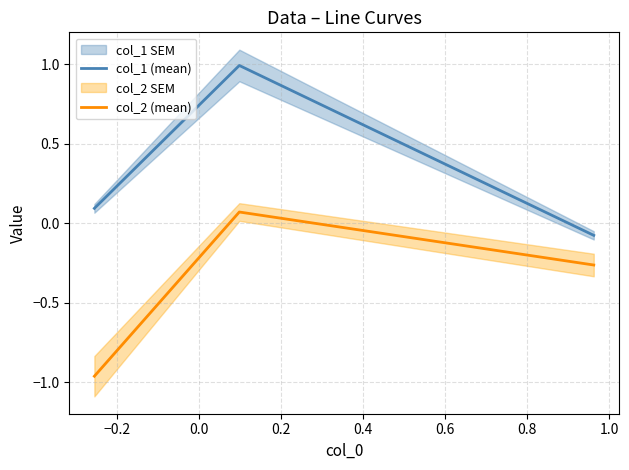

The col_2 (mean) series shows -1.3 at −0.4. True or false?

False